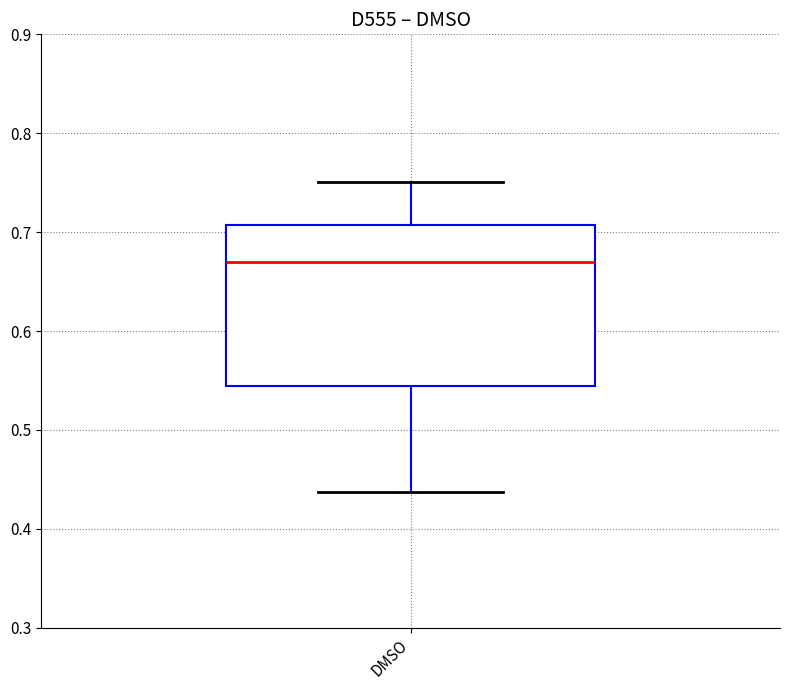

Transcribe this box plot: give where the median line is, the range the box spans, and where the two whiskers end, as read against the y-axis. The values are not printed on the chart, so give them approximately, as read against the axis.

median 0.67, box 0.54 to 0.71, whiskers 0.44 to 0.75